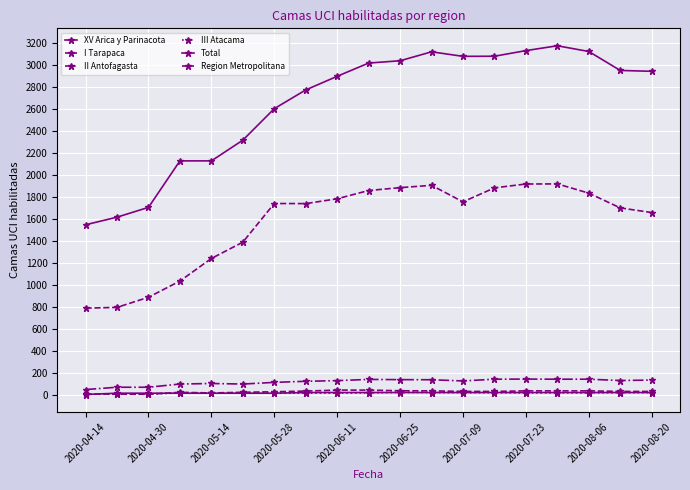

Count the number of categories in the chart.

19